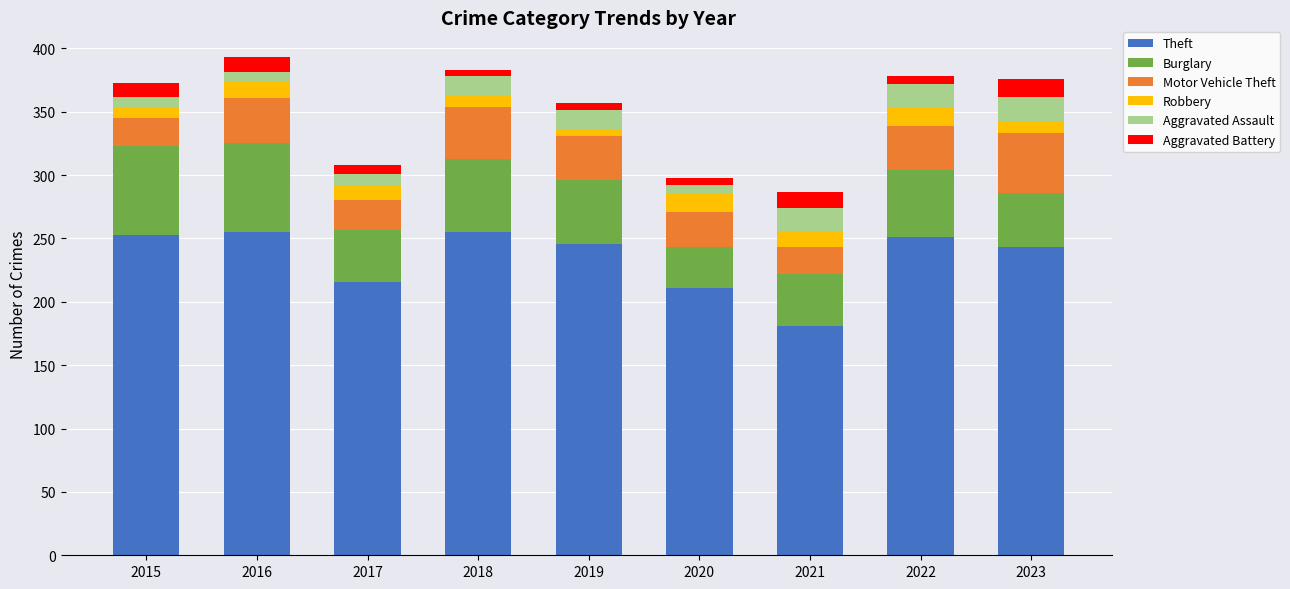

At which label does Theft reach its minimum?

2021